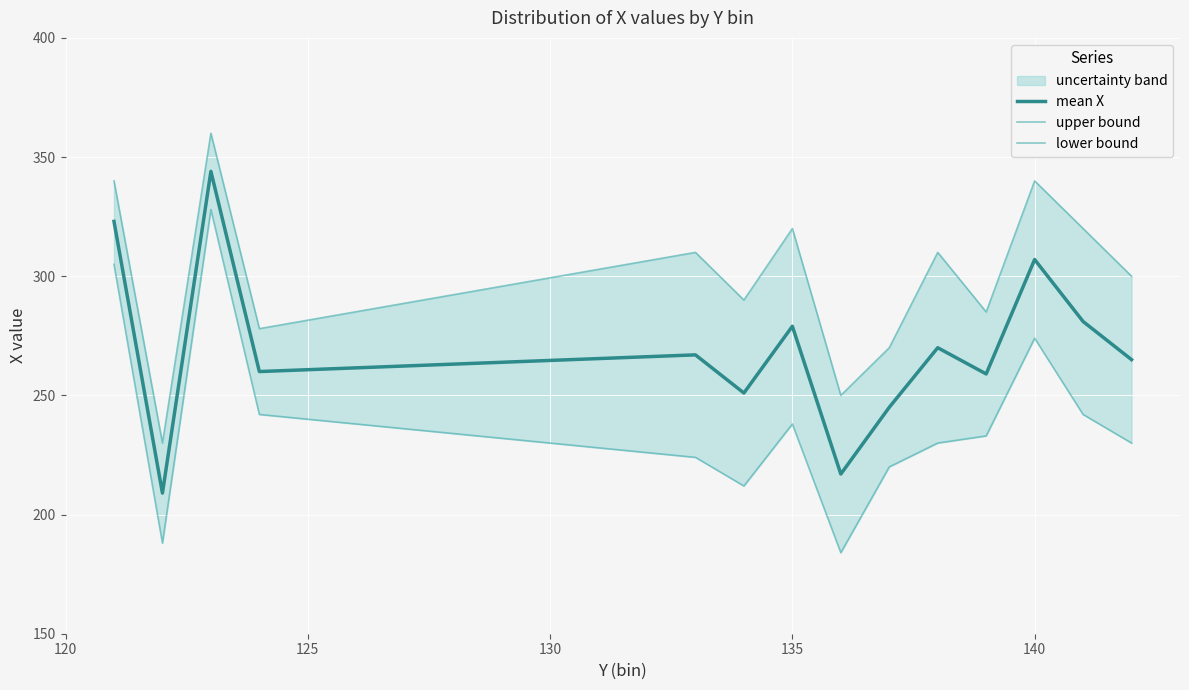

What is the maximum value for mean X?

344